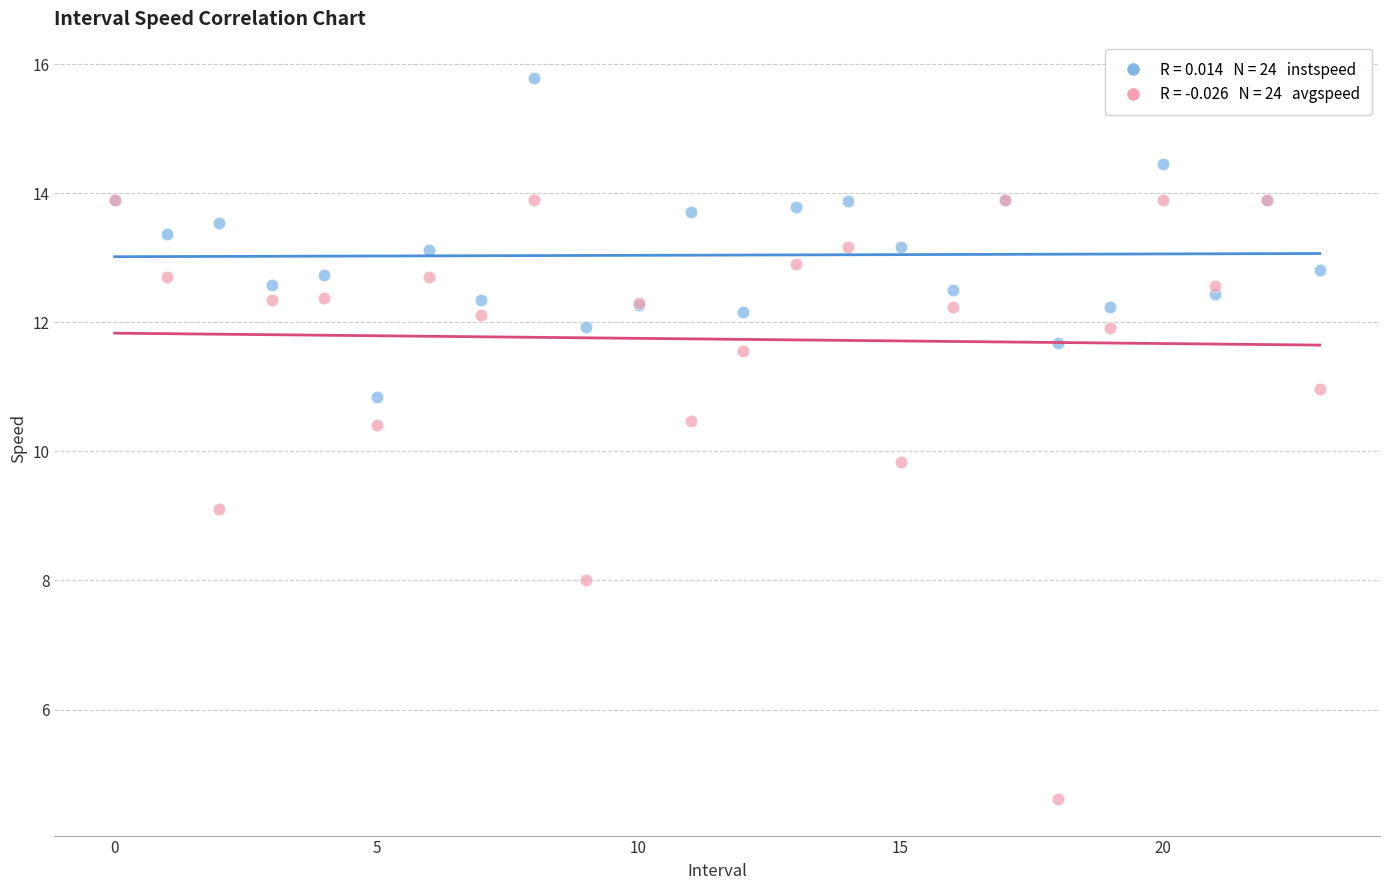

Across all series, what Y value is closest to 10?

9.8